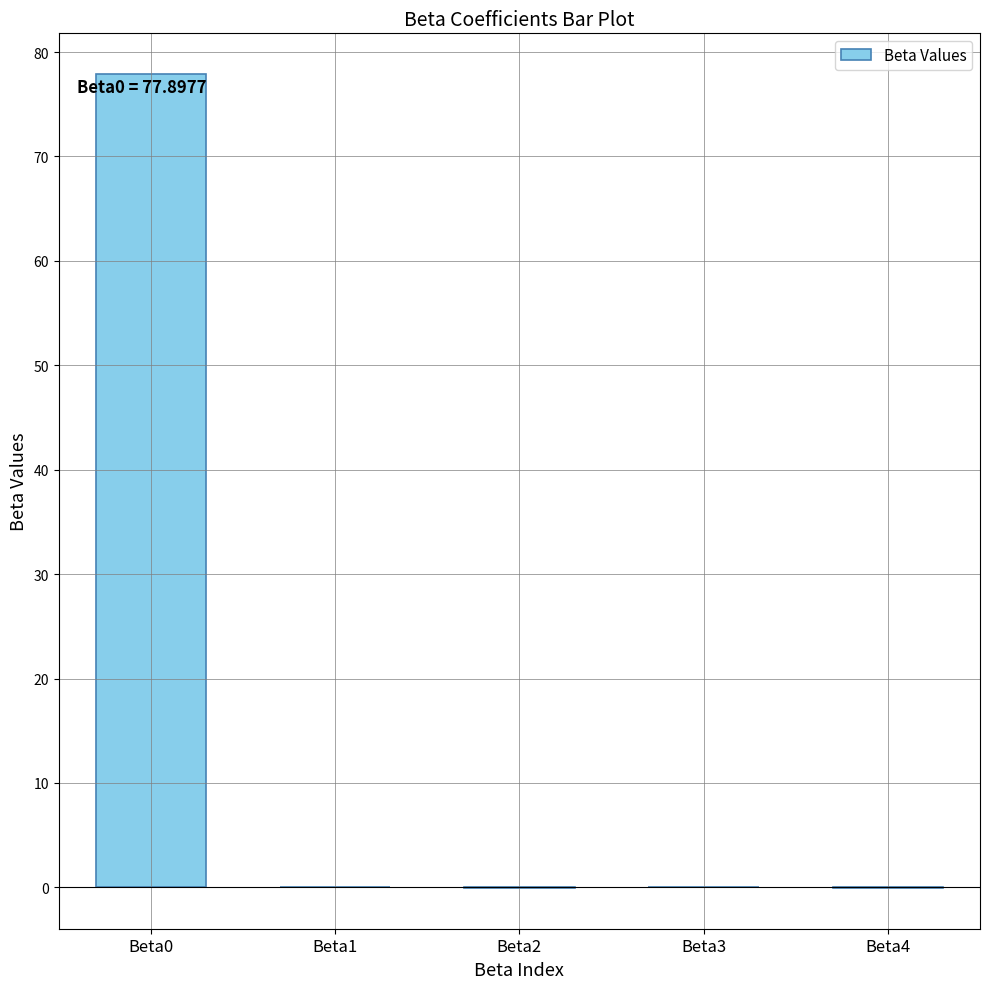

The value at Beta2 is -0.0. True or false?

True